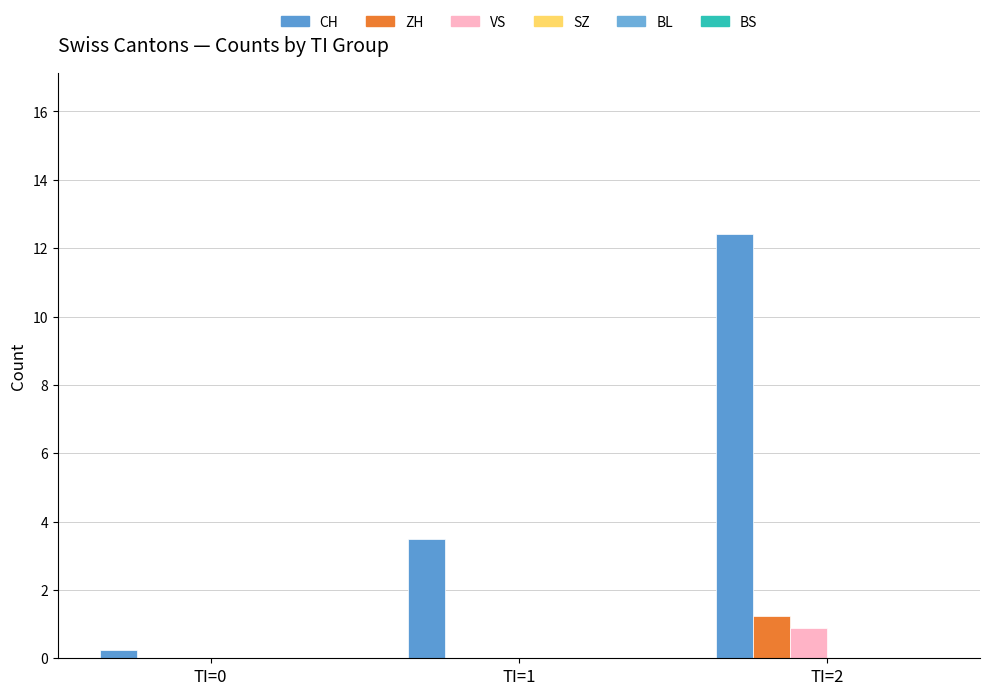

List the series in order of their peak value, highest first.

CH, ZH, VS, SZ, BL, BS